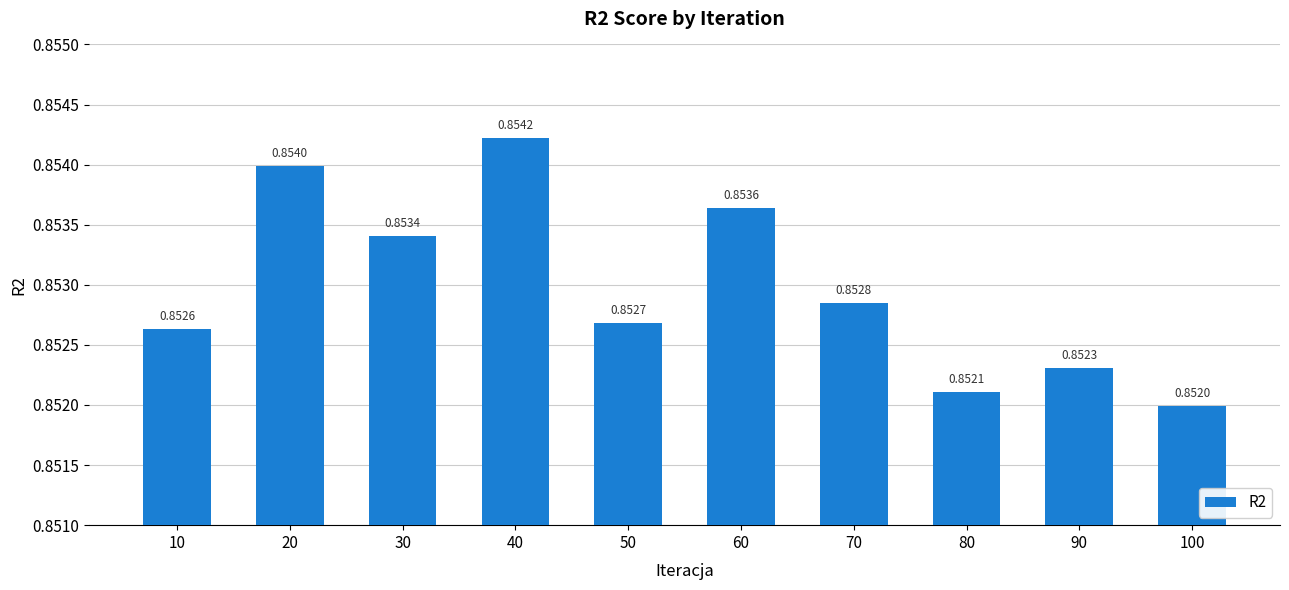

What is the sum of the values at 40 and 10?

1.7